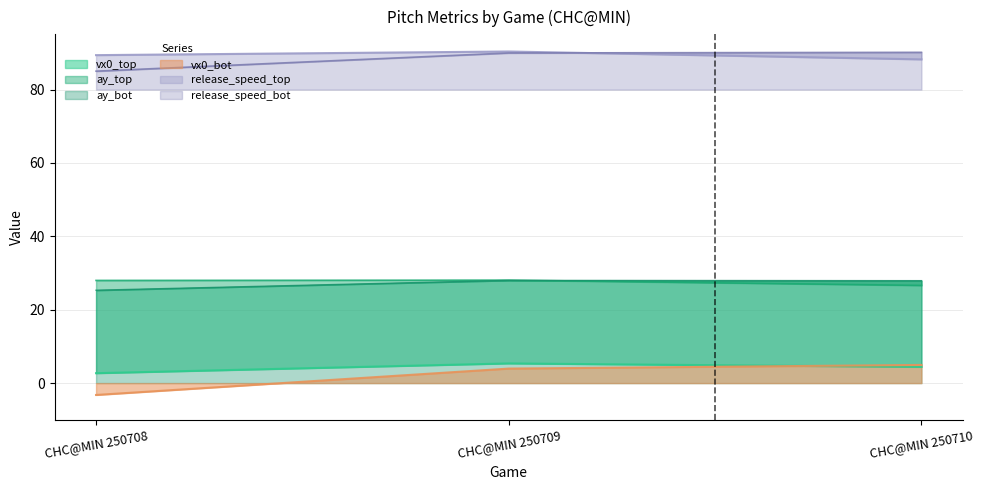

At which category is the sum across all series the highest?

CHC@MIN 250709